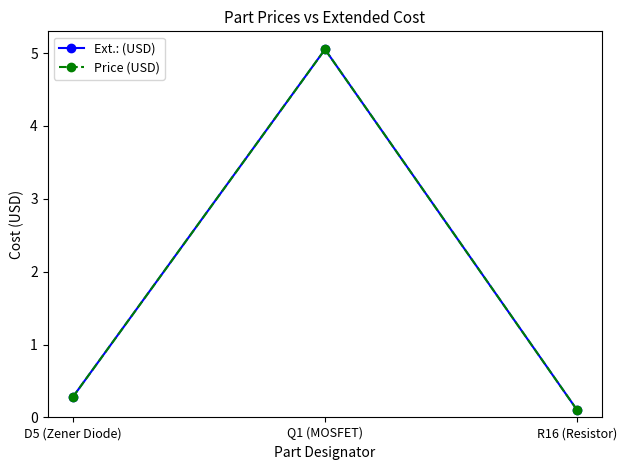

The Price (USD) series shows 0.5 at D5 (Zener Diode). True or false?

False